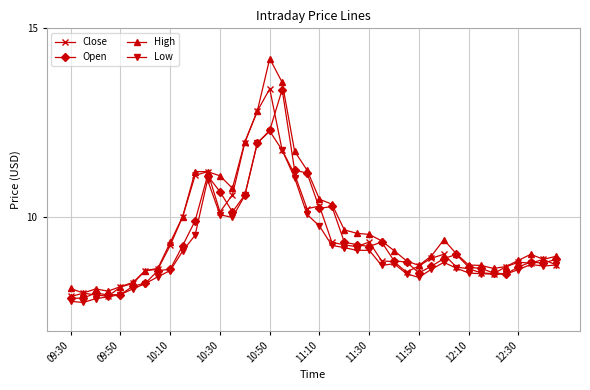

What is the lowest value of the High series?

8.0